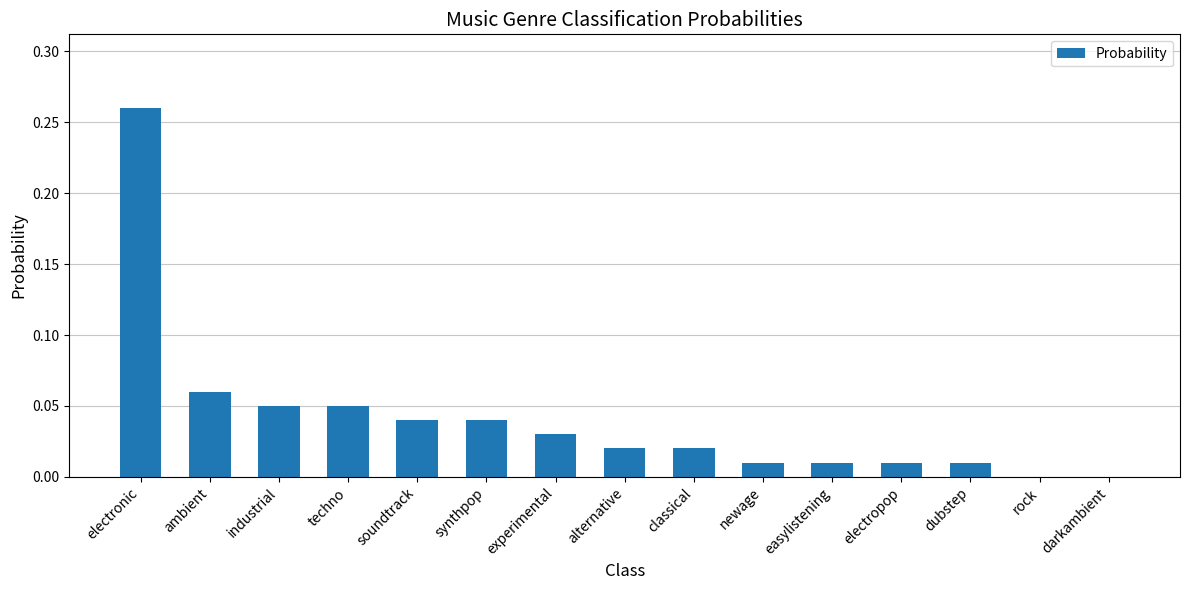

What is the change in value from electronic to synthpop?

-0.2